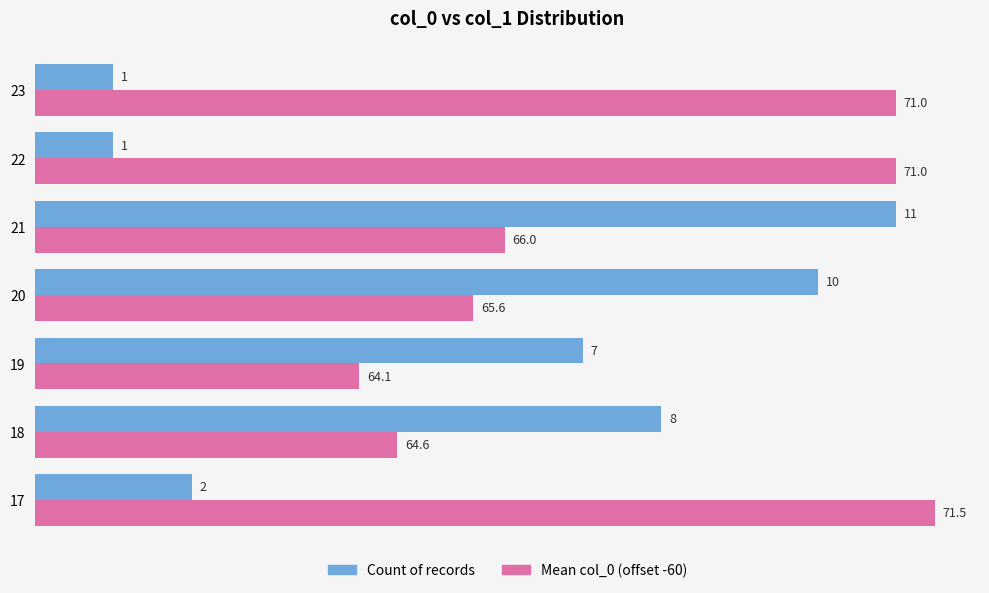

What is the spread (max minus min) of values at 23?

10.0